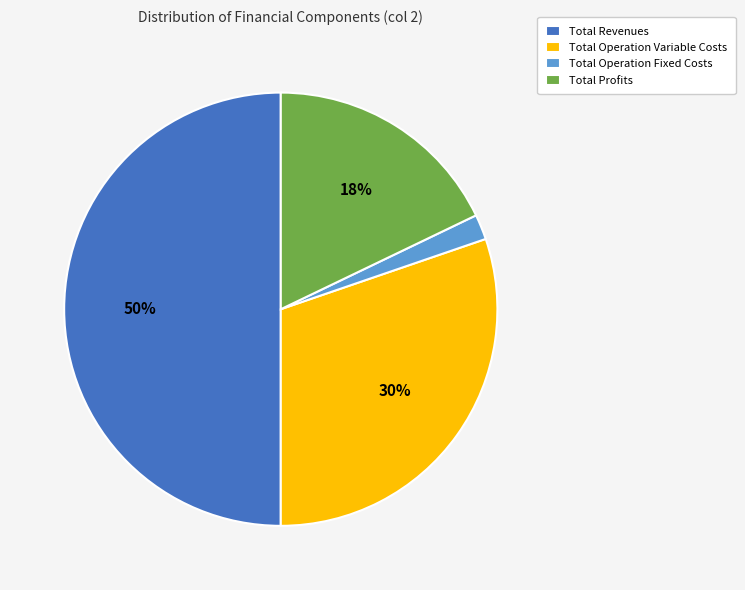

To the nearest percent, what percentage of the pie is Total Operation Variable Costs?

30%